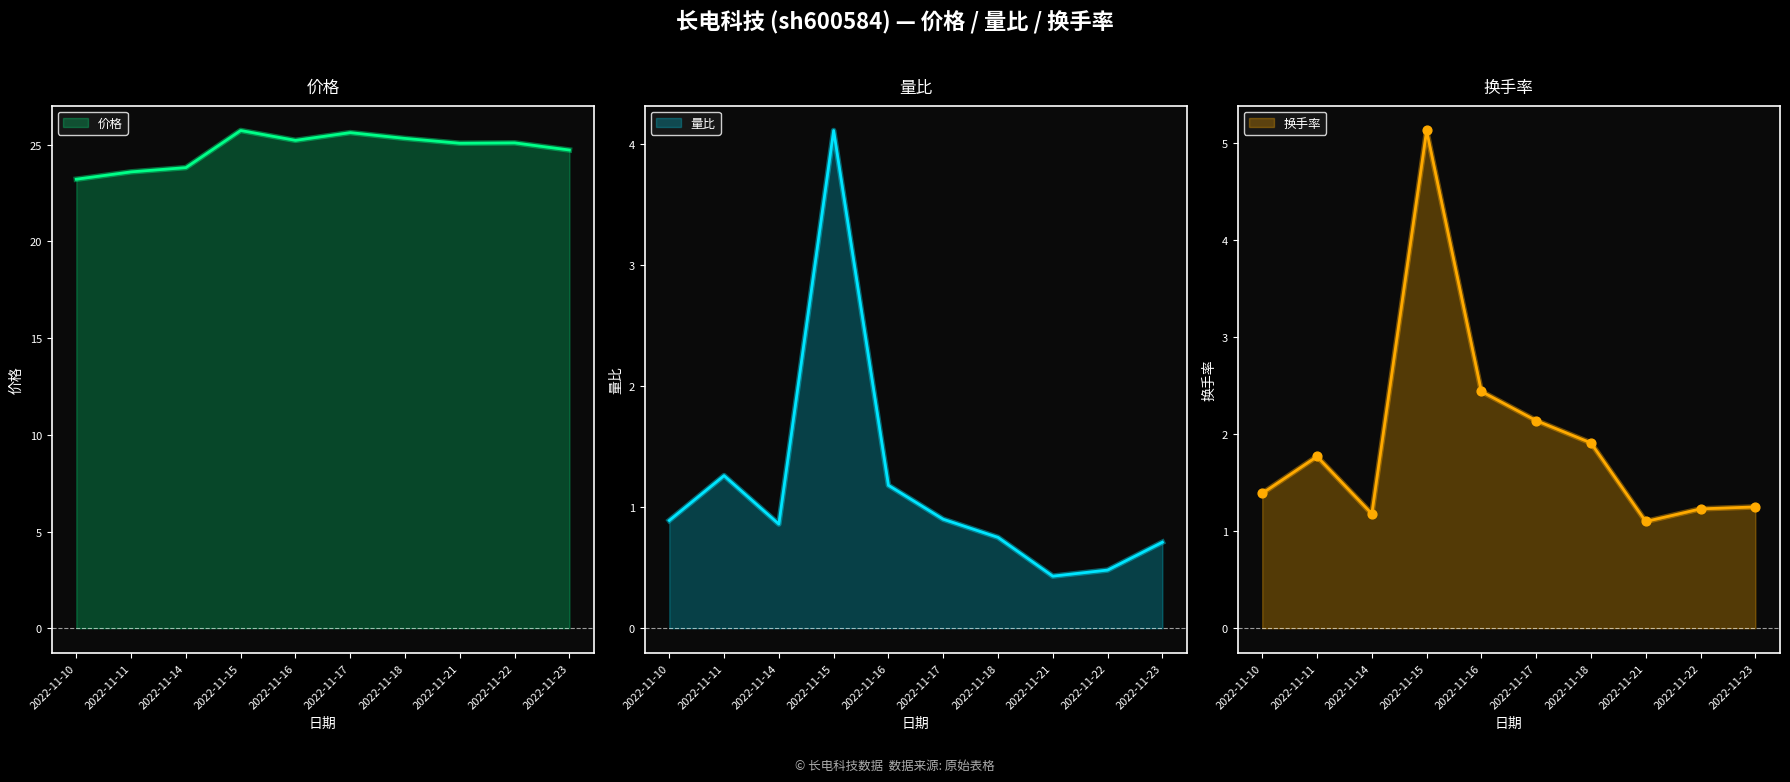

Which series contains the lowest Y value?

量比